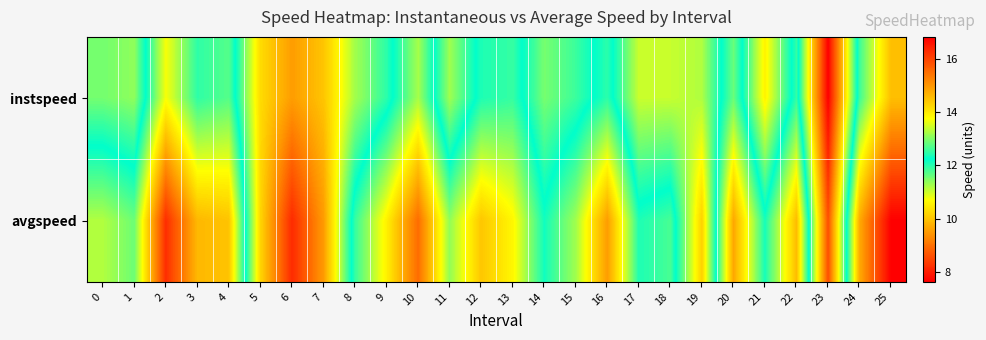

At how many categories does at least one series exceed 8?

26